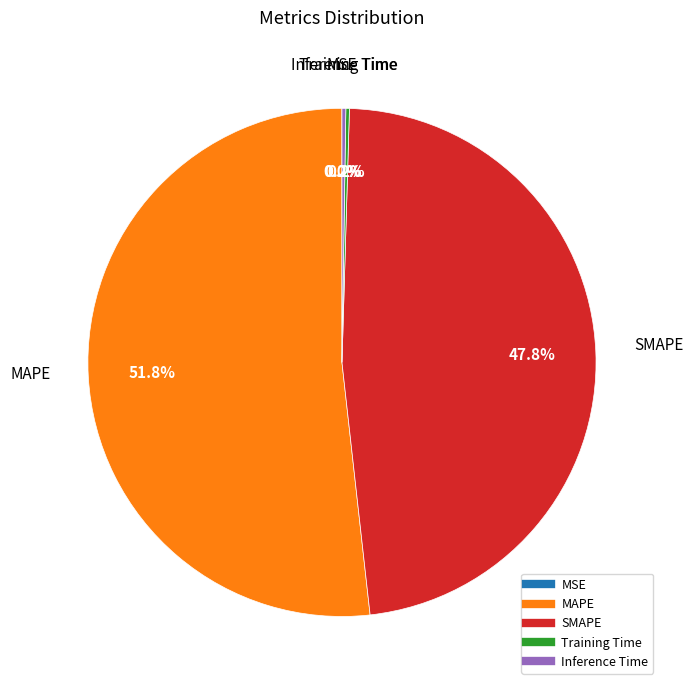

Does any single category account for the majority?

Yes